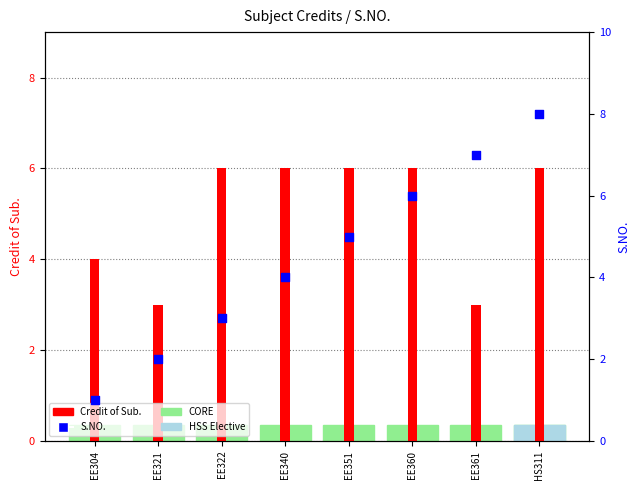

At which category is the sum across all series the highest?

HS311